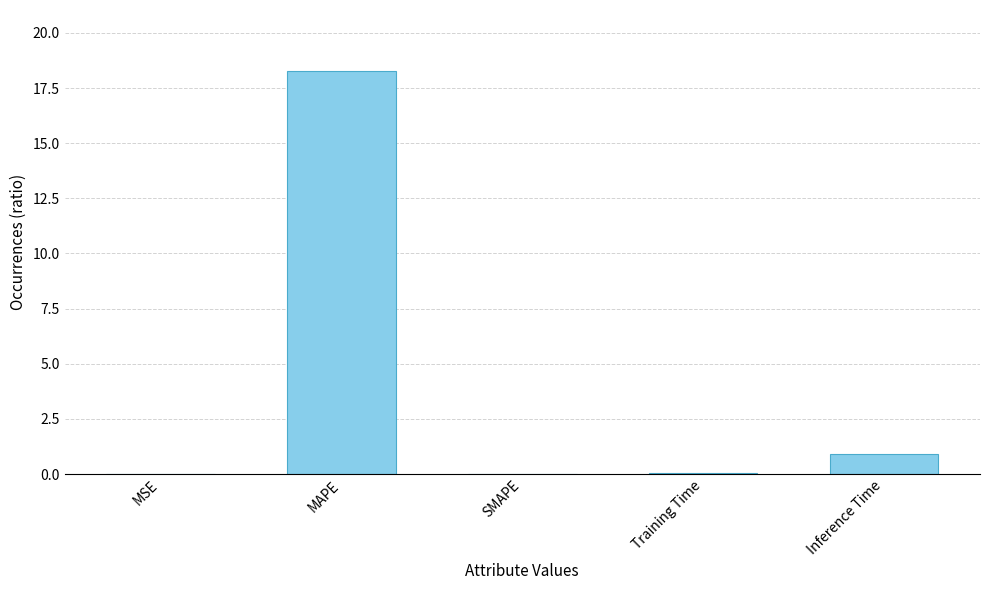

Are the bars horizontal?

No